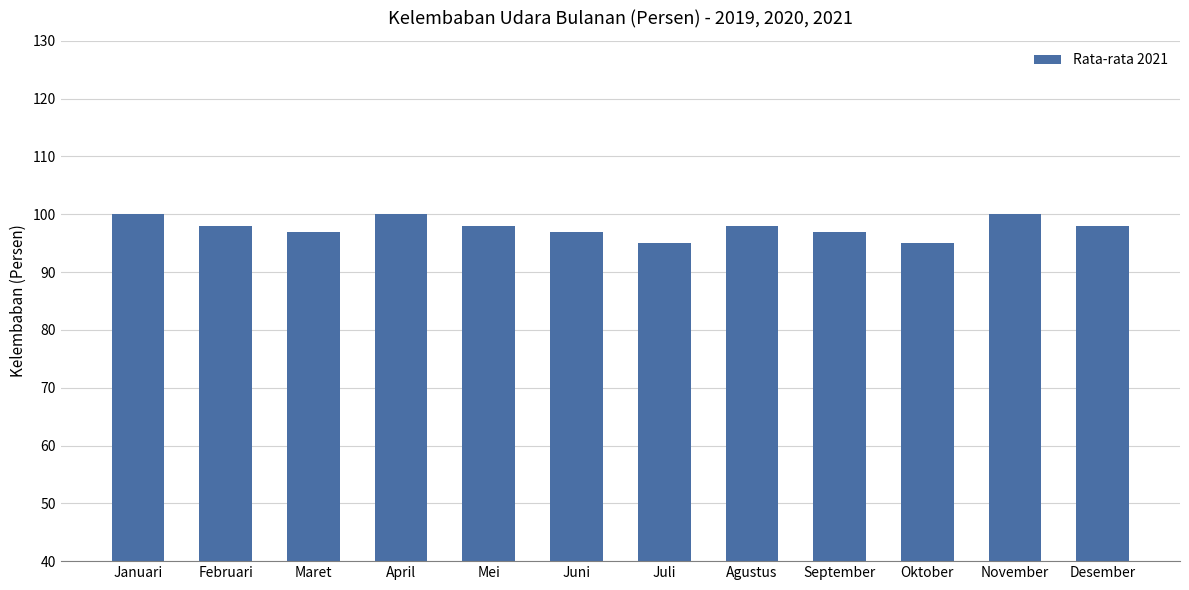

What is the average value?

98